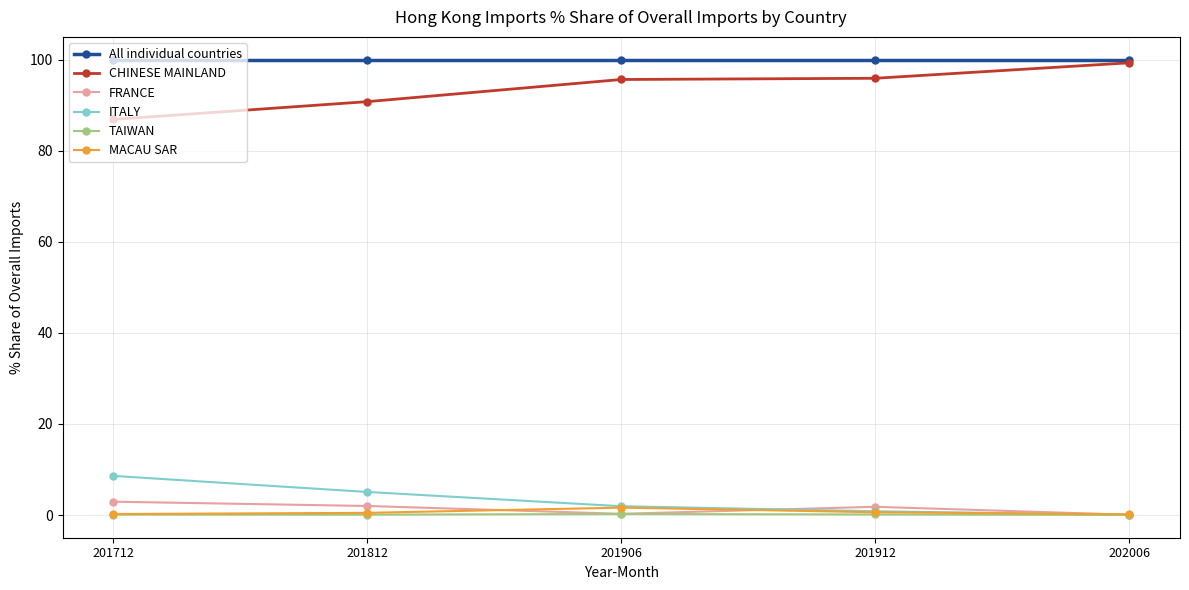

Which category has the highest value in the ITALY series?

201712